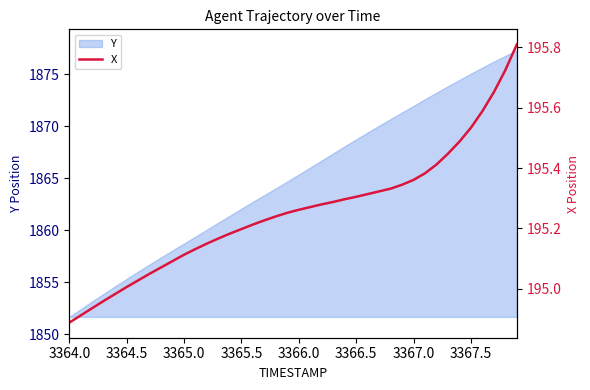

Where does the Y series first go above 1865?

3366.0